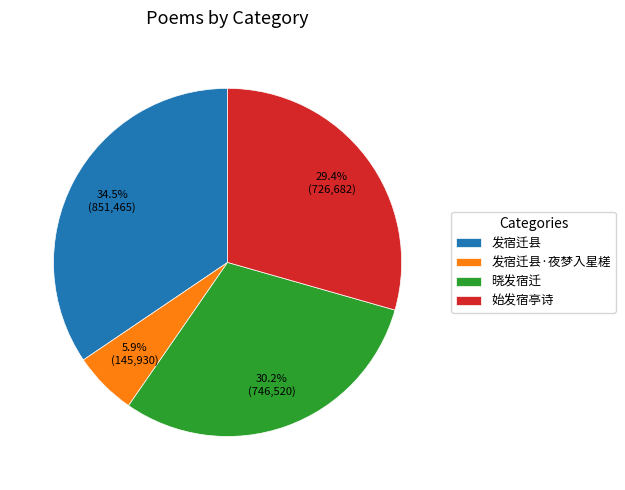

What is the smallest slice in the pie chart?

发宿迁县·夜梦入星槎